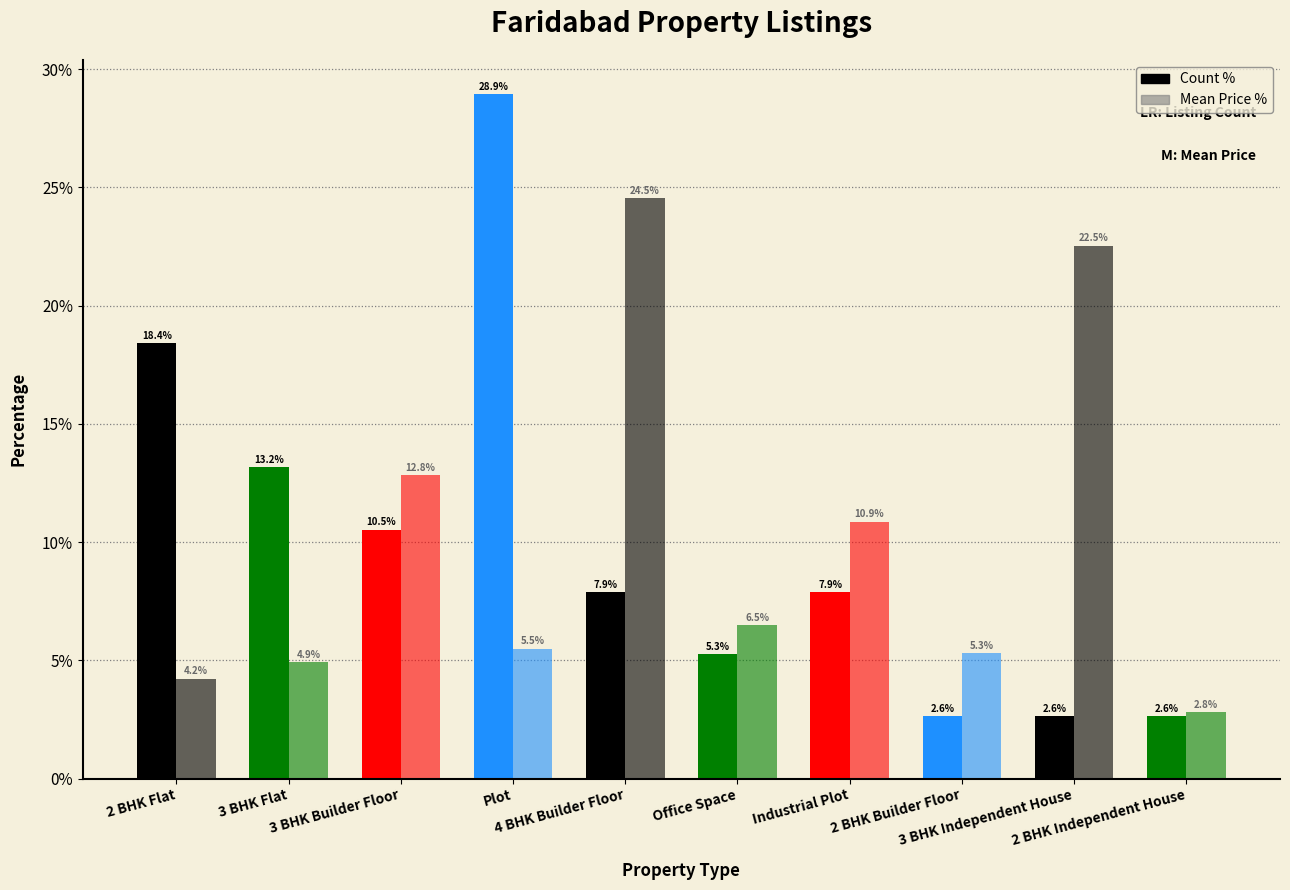

At which label is Mean Price % closest to 13?

3 BHK Builder Floor